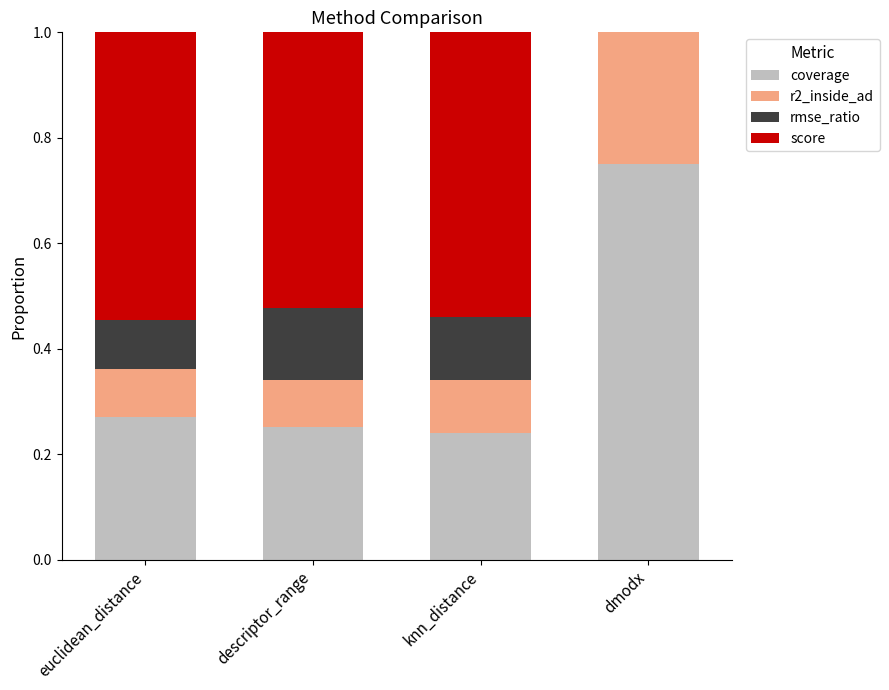

What is the total value across all series at euclidean_distance?

1.0